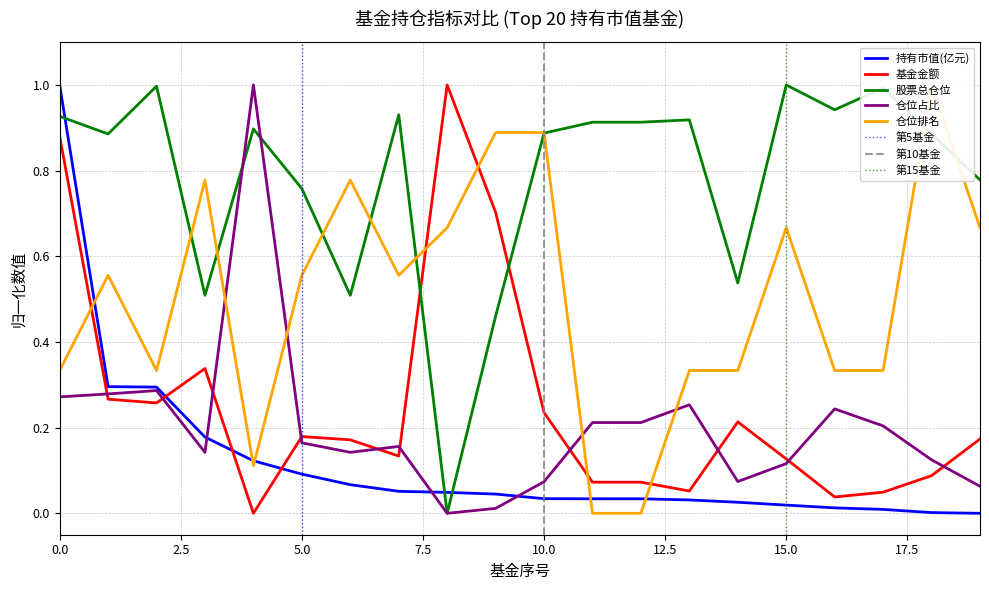

At how many categories does at least one series exceed 0?

20